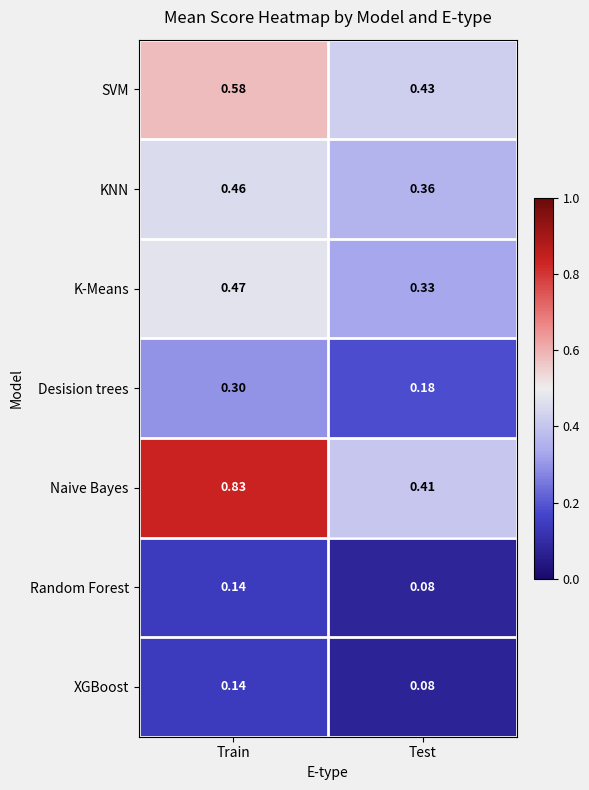

Rank the categories by XGBoost value from highest to lowest.

Train, Test